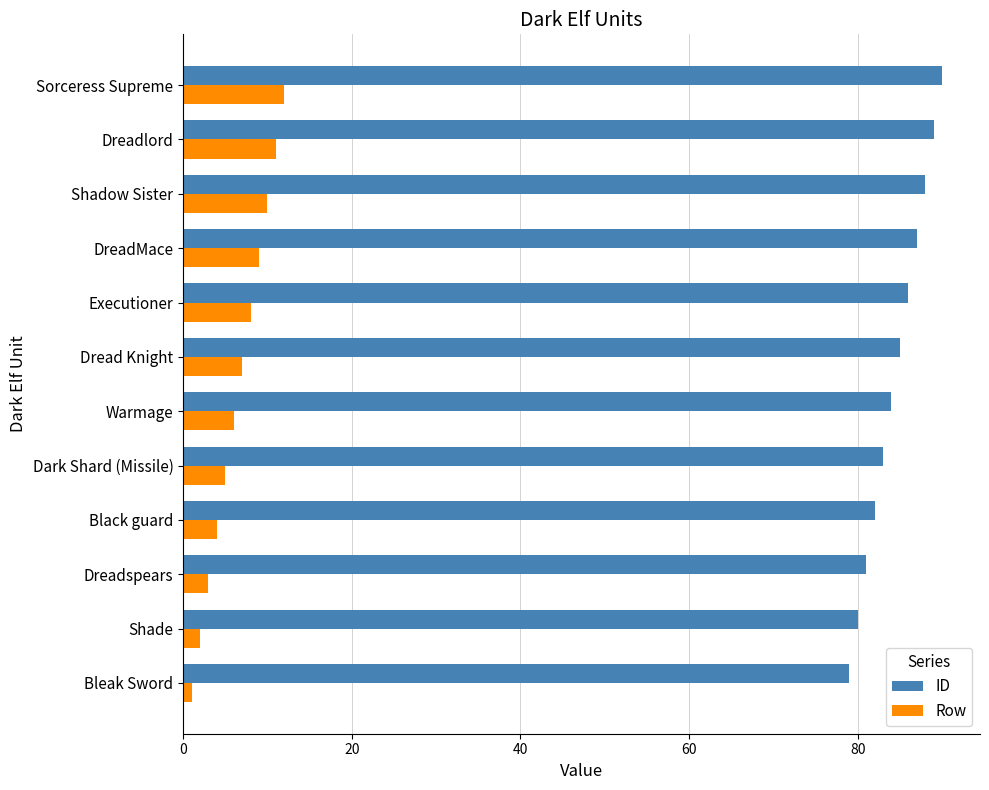

Count the number of data series in this chart.

2